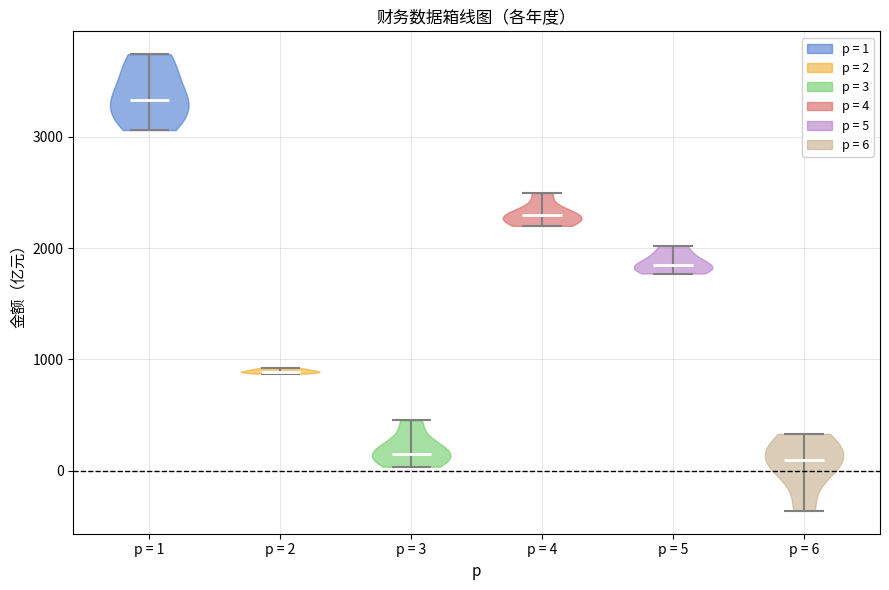

What is the lowest point the violin for p = 2 reaches on the y-axis? The values are not printed on the chart, so give them approximately, as read against the axis.

900